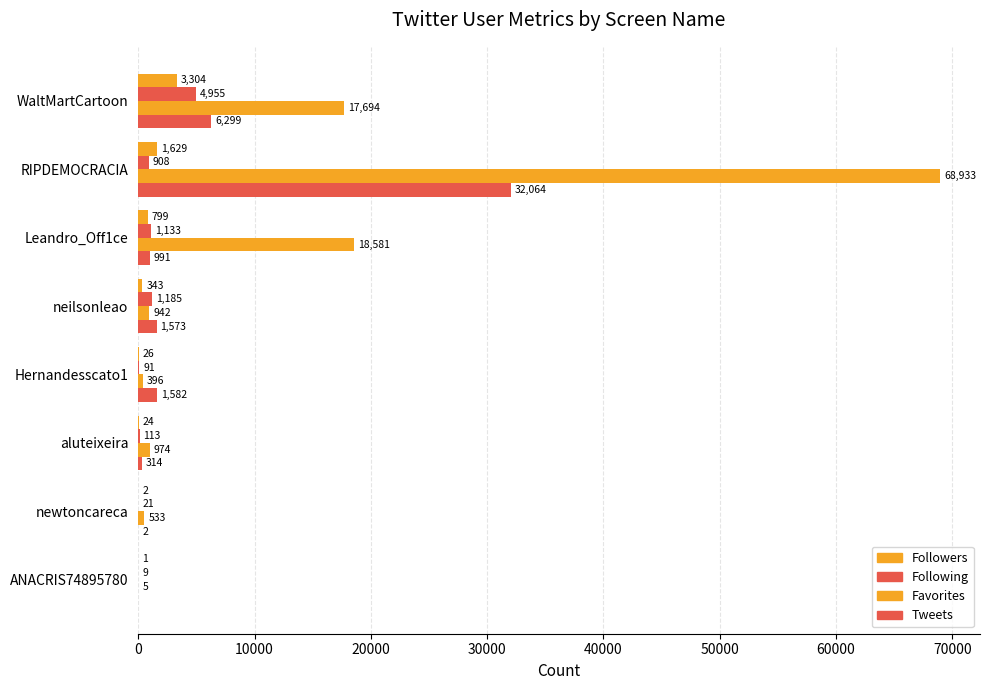

Which series has the largest range (max minus min)?

Favorites